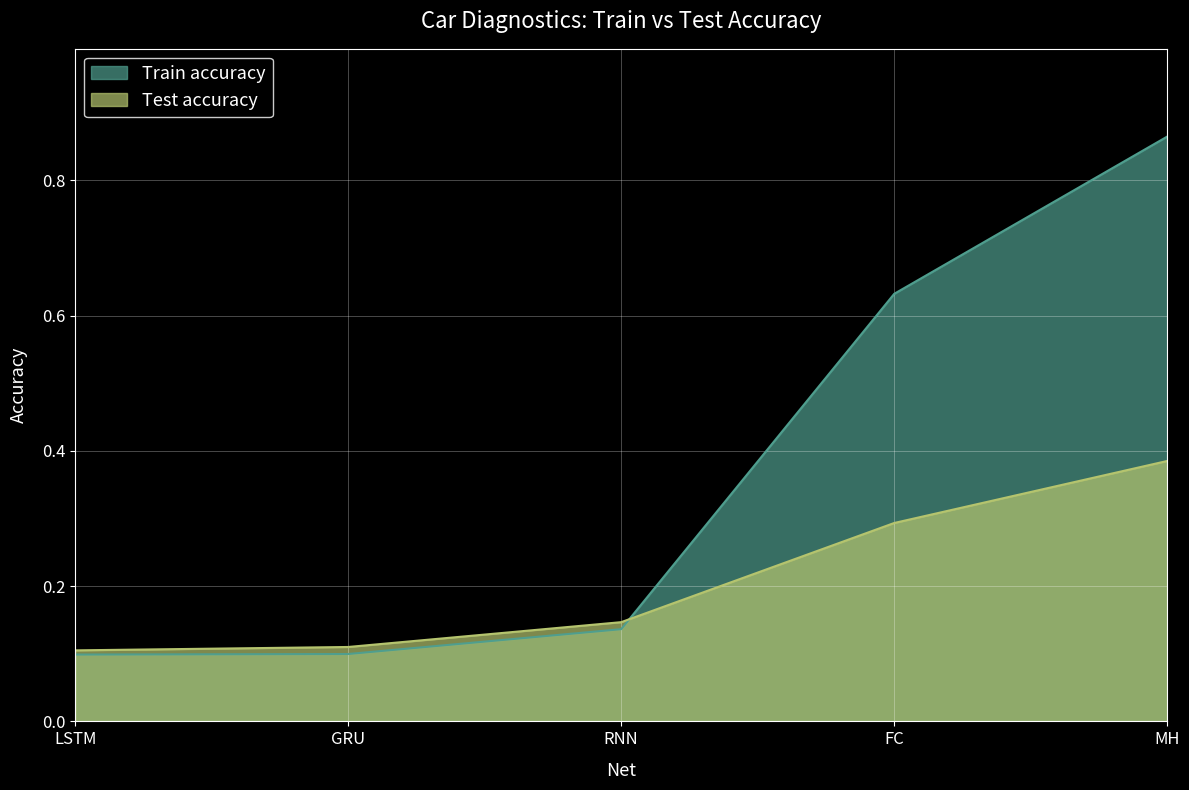

After their last crossing, which series has the higher values: Train accuracy or Test accuracy?

Train accuracy